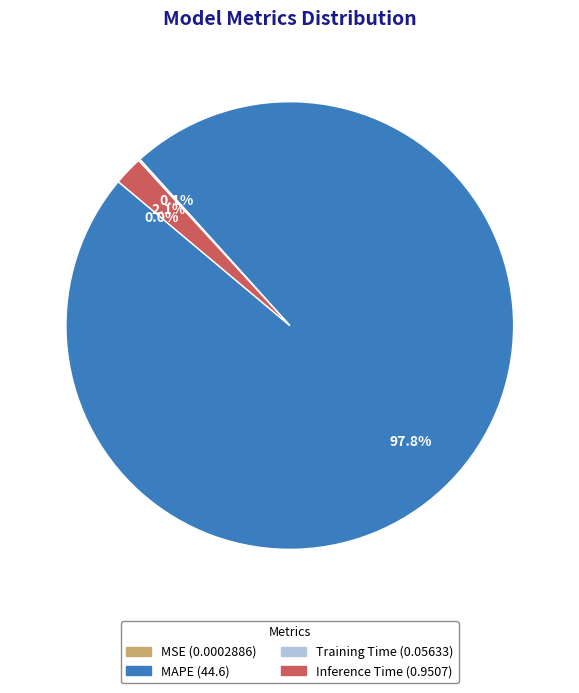

Is there any slice that represents more than half of the pie?

Yes